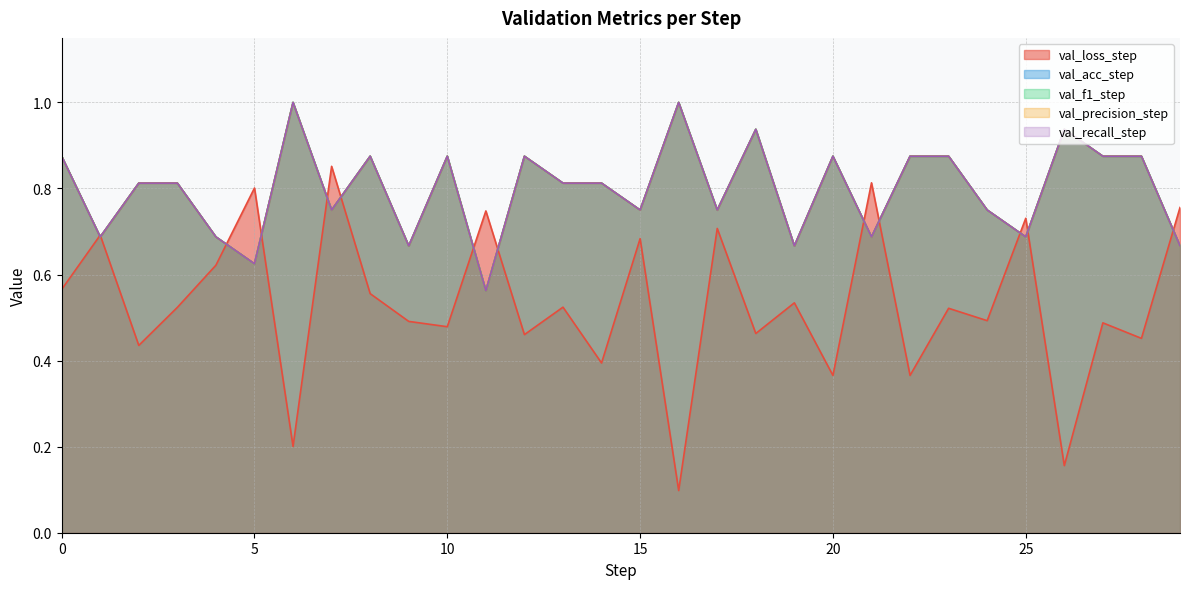

True or false: val_precision_step and val_acc_step intersect in this chart.

False